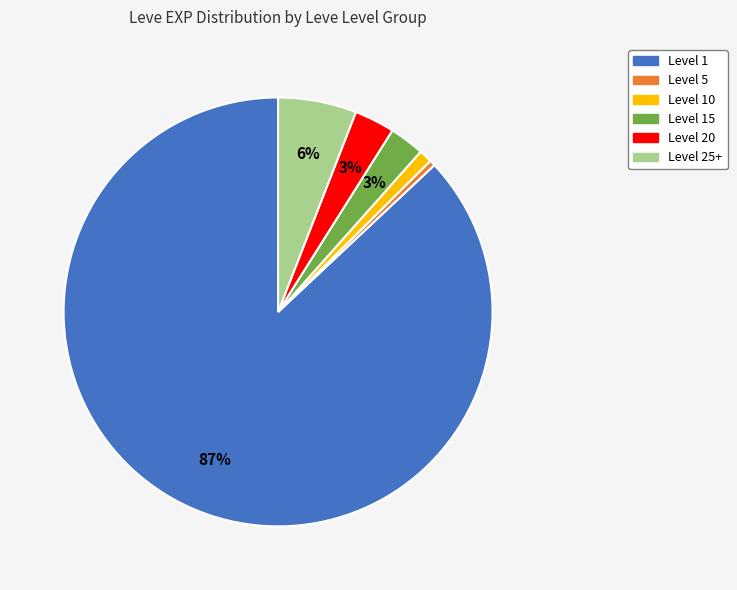

To the nearest percent, what is the difference between the largest and smallest slice percentages?

87%